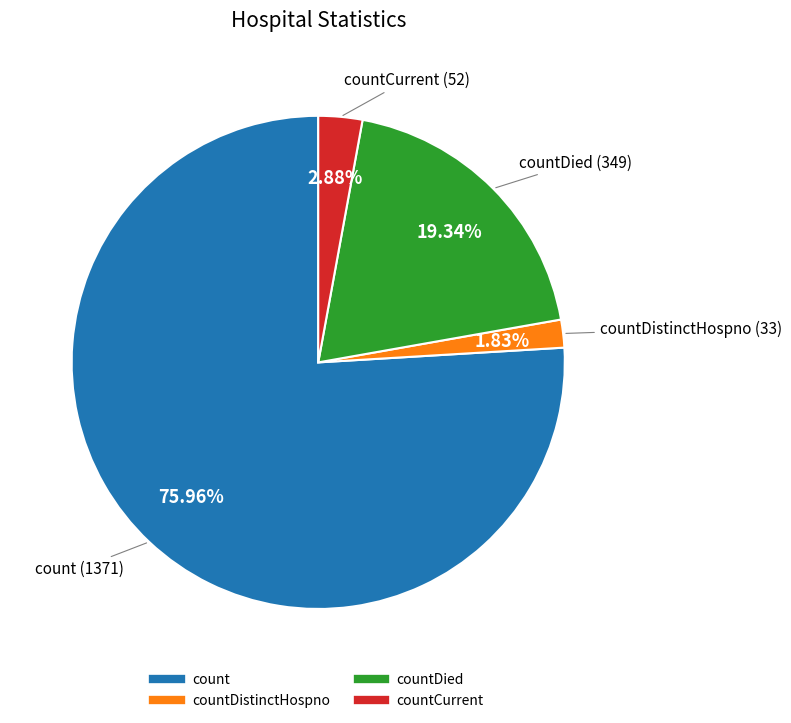

Is there a majority slice in this chart?

Yes